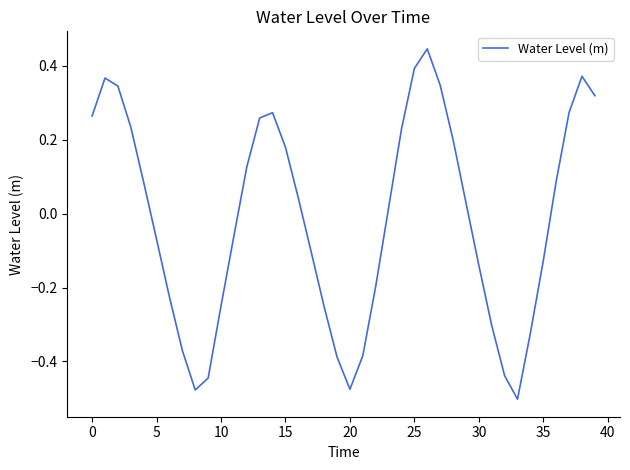

What is the difference between the maximum and minimum values?

0.9